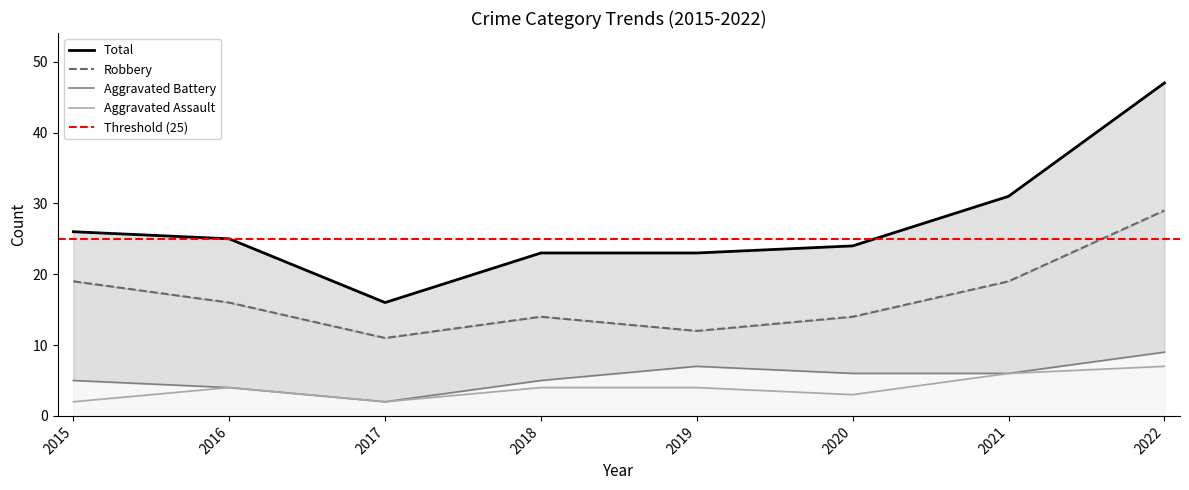

True or false: Aggravated Battery and Total cross at least once.

False